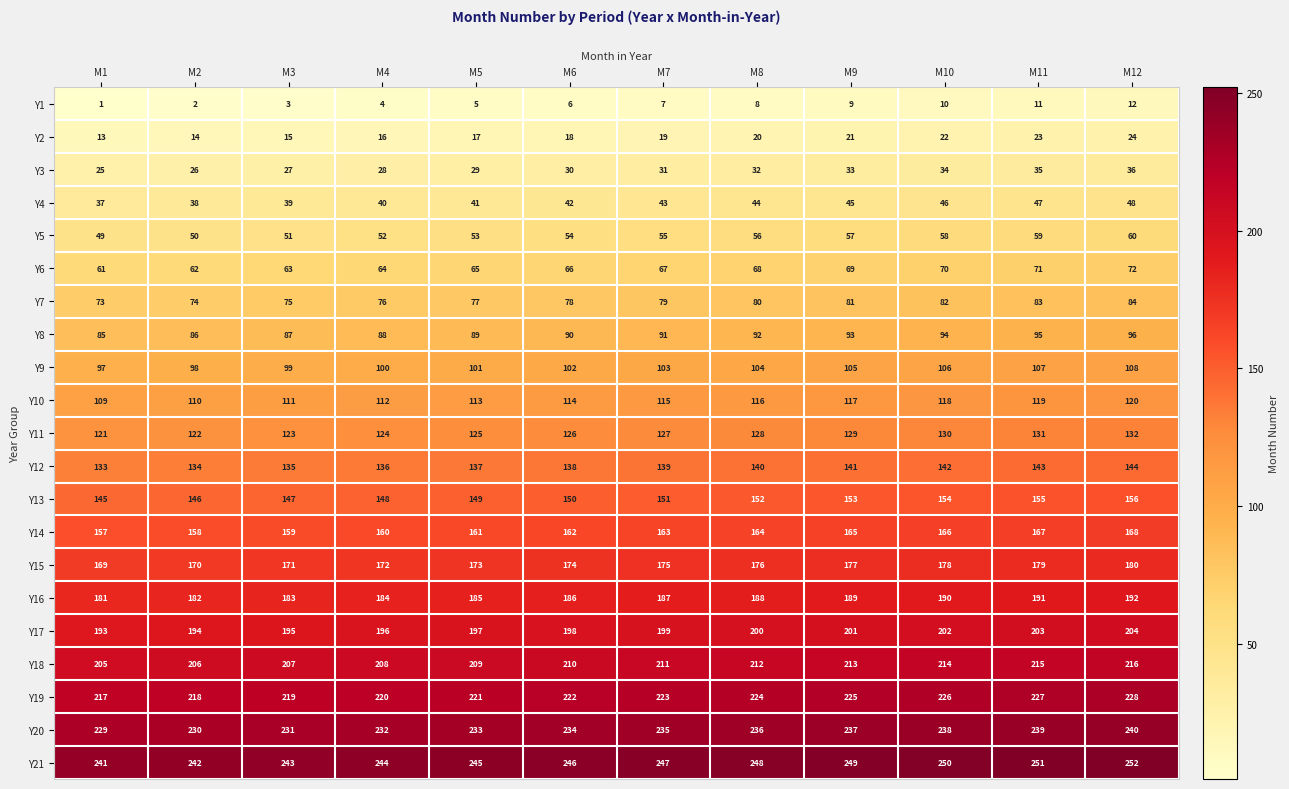

What is the difference between the Y7 values at M1 and M6?

5